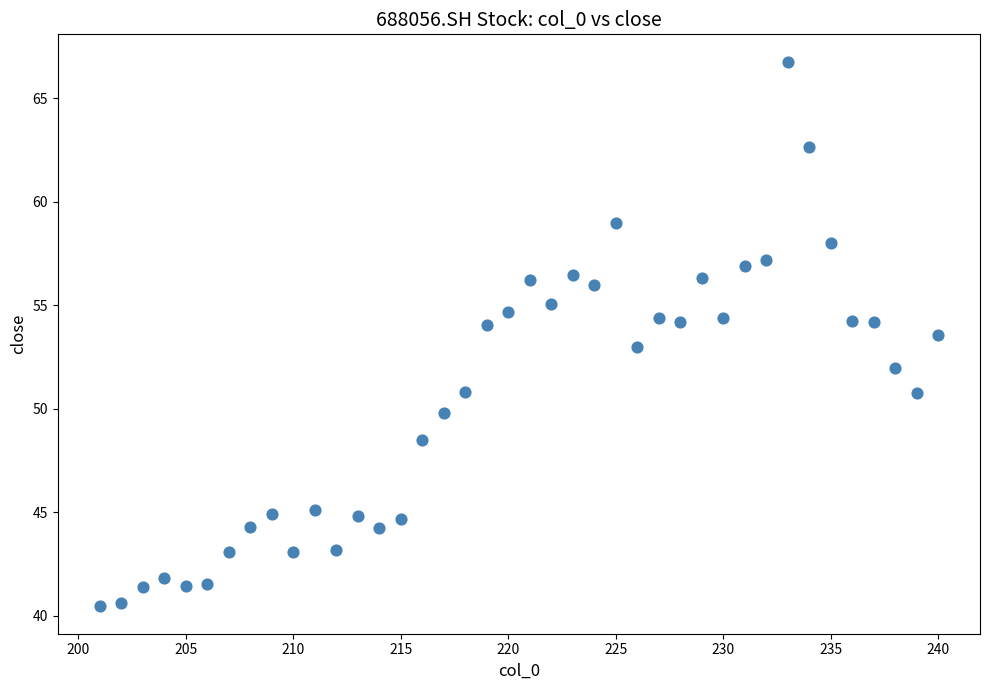

What is the range of Y values (max minus min)?

26.3